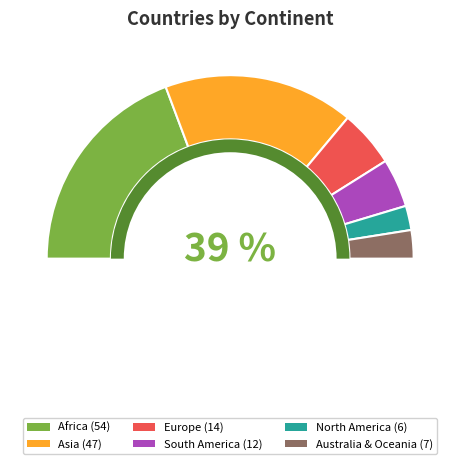

What percentage is the Europe slice, to the nearest percent?

10%